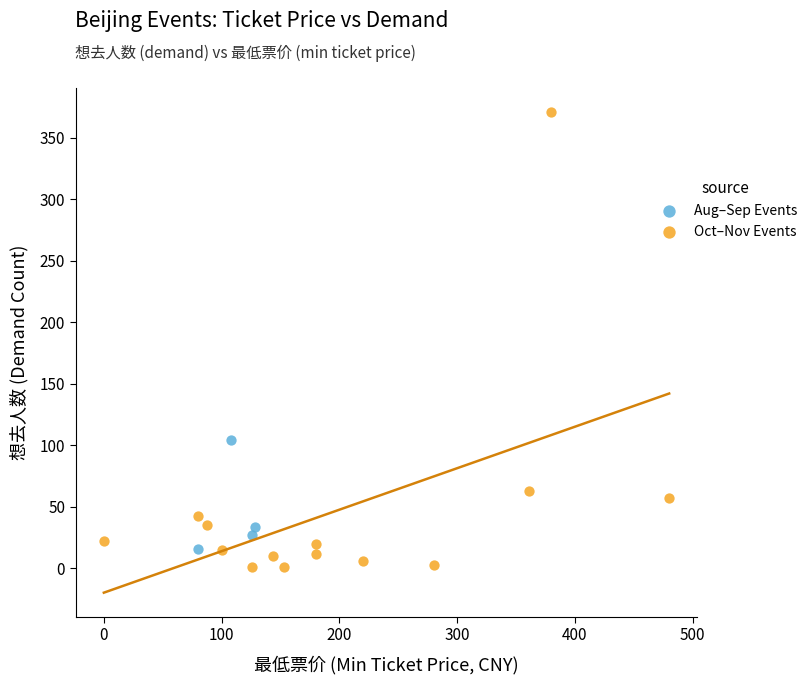

Which series reaches the minimum Y coordinate?

Oct–Nov Events